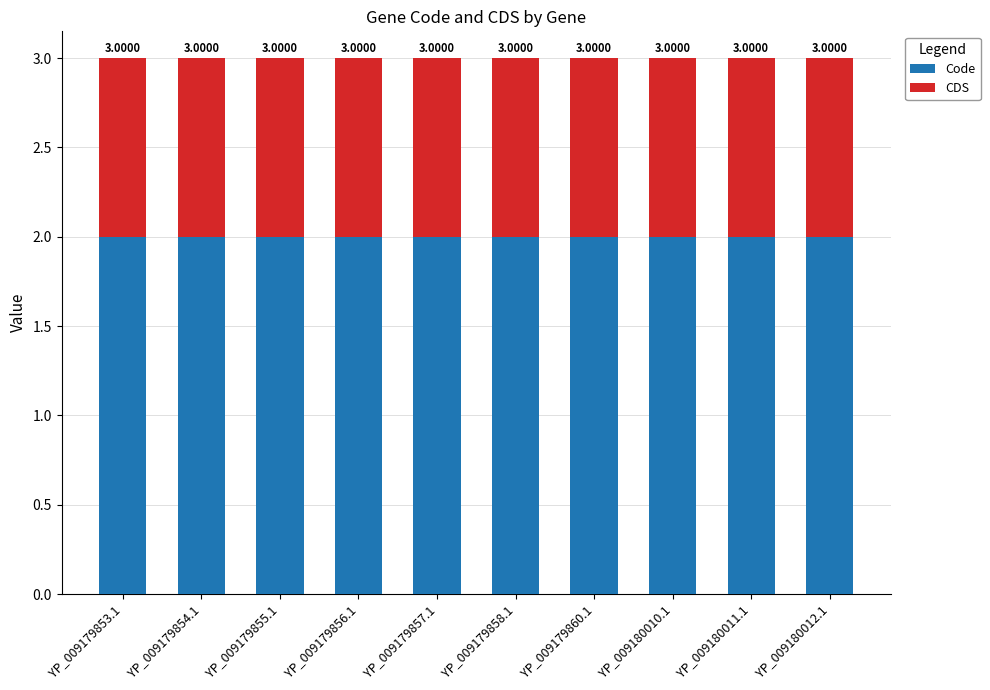

What is the sum of the Code values at YP_009179857.1 and YP_009180012.1?

4